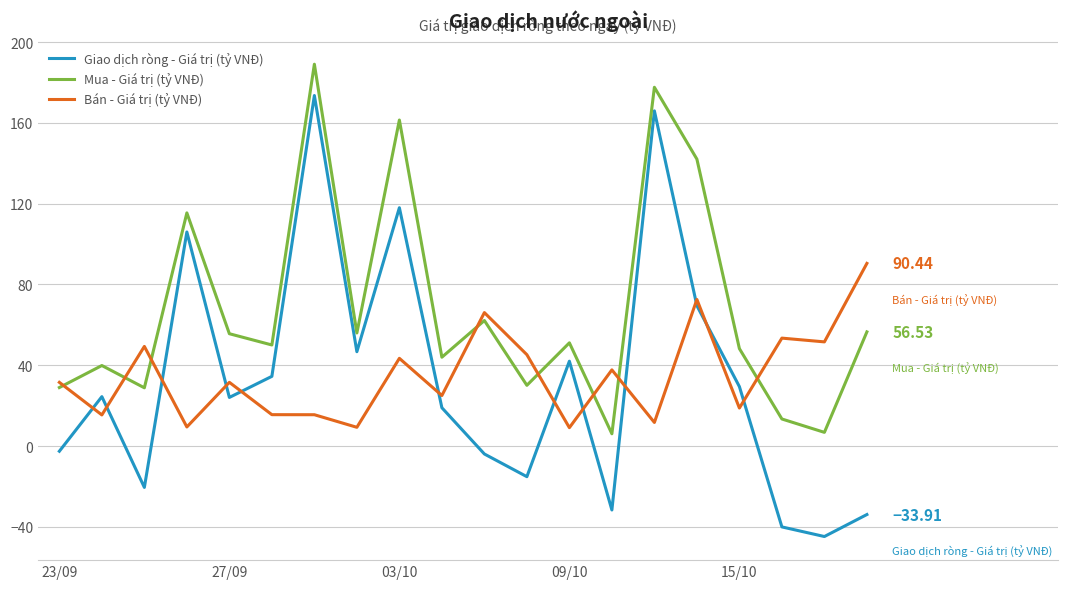

True or false: Mua - Giá trị (tỷ VNĐ) and Giao dịch ròng - Giá trị (tỷ VNĐ) intersect in this chart.

False